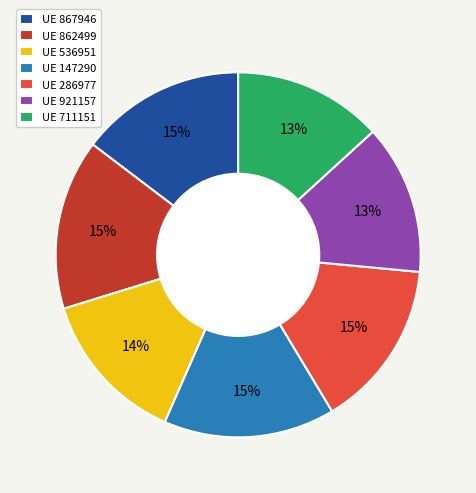

Is the sum of UE 921157 and UE 862499 greater than half?

No